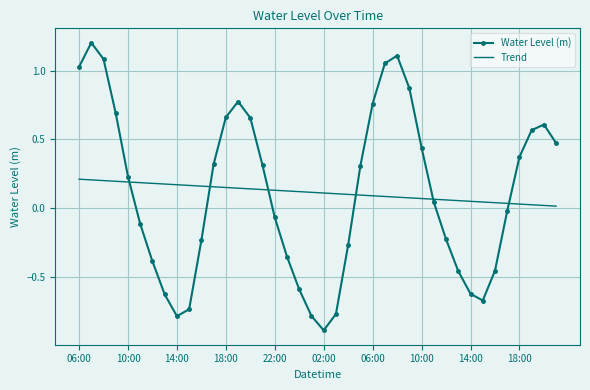

List the series in order of their peak value, lowest first.

Trend, Water Level (m)